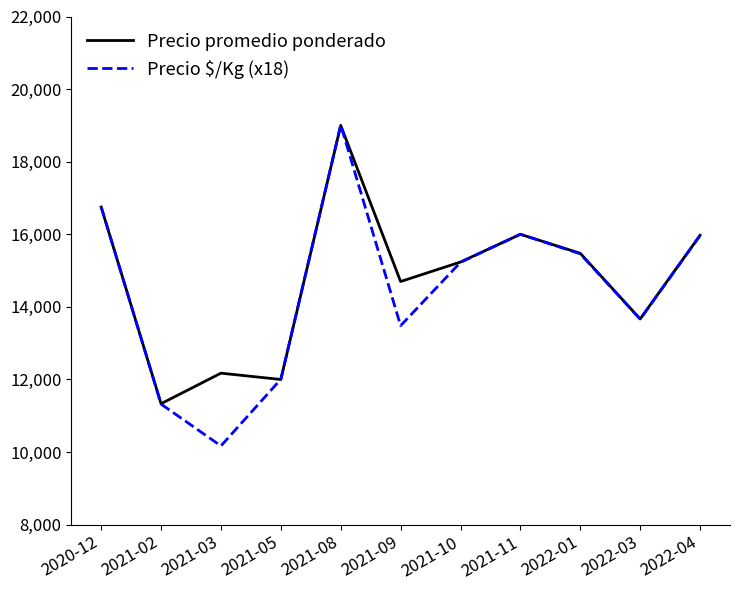

What is the total value across all series at 2022-03?

27329